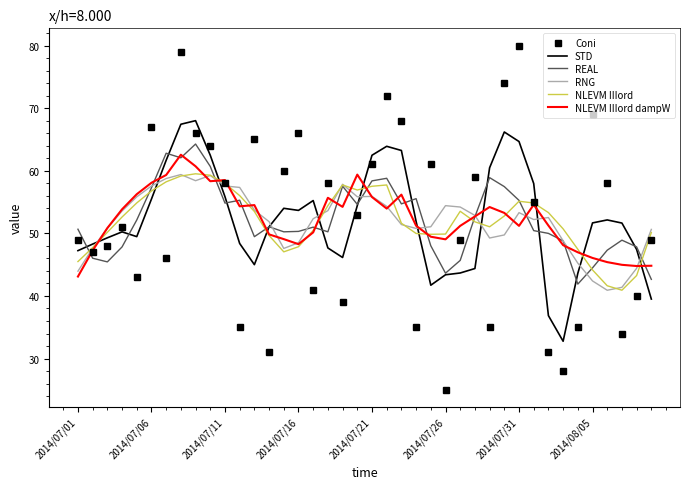

Which series has the widest spread of values?

Coni